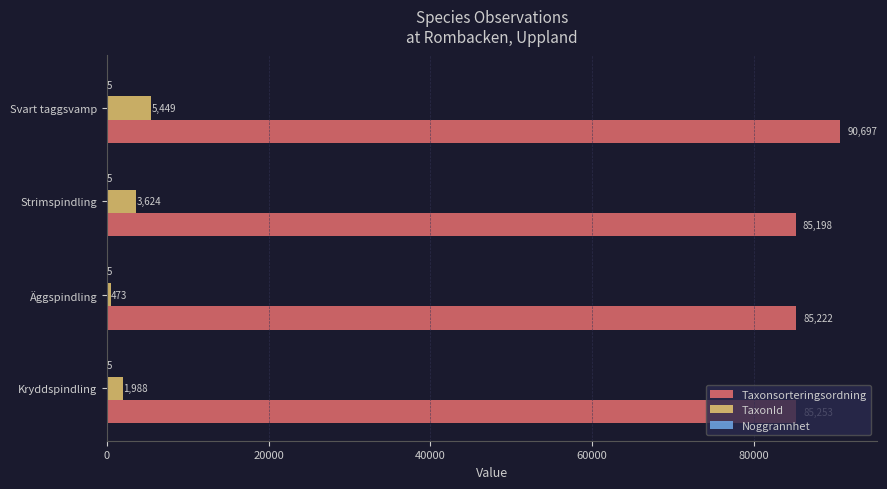

The value of Taxonsorteringsordning at Svart taggsvamp is 33240. True or false?

False